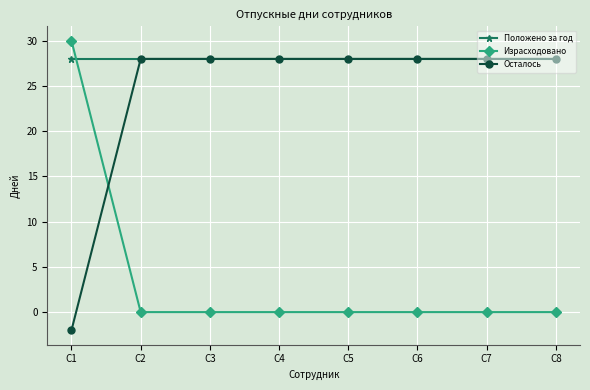

What is the spread (max minus min) of values at С4?

28